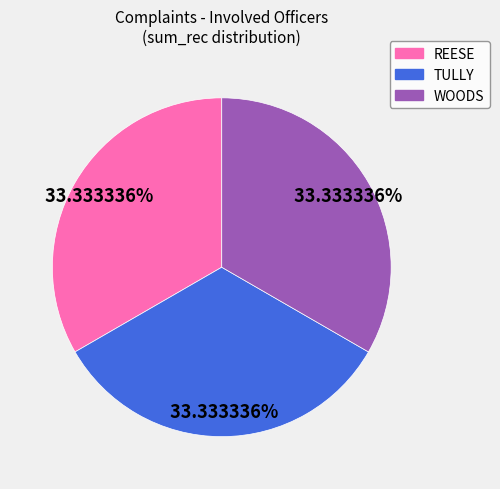

What percentage is the REESE slice, to the nearest percent?

33%